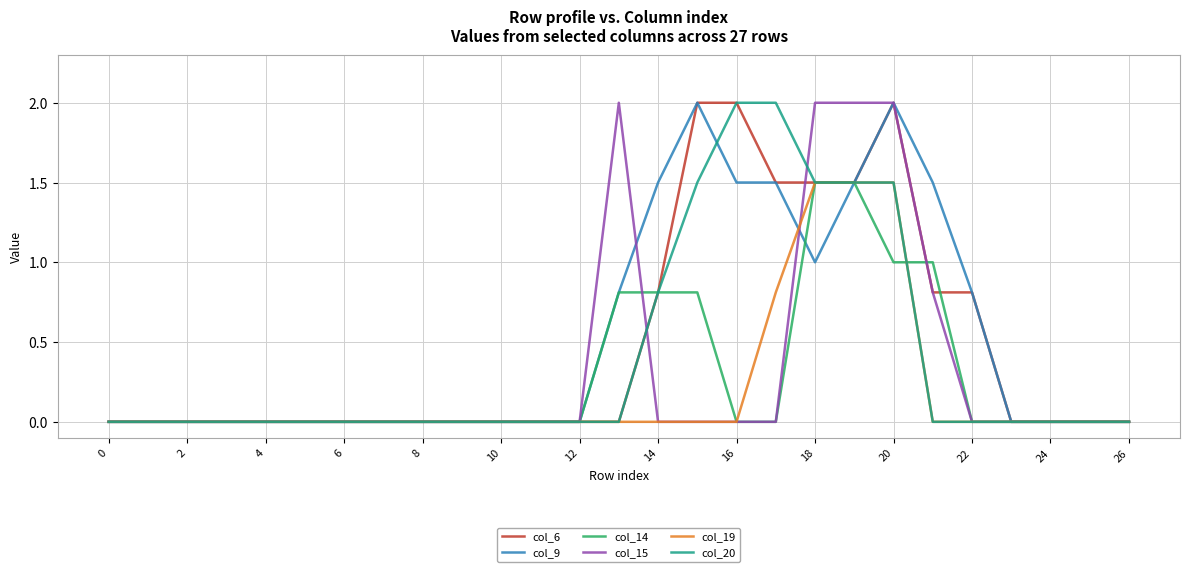

What is the difference between the second highest and minimum values in the col_20 series?

2.0